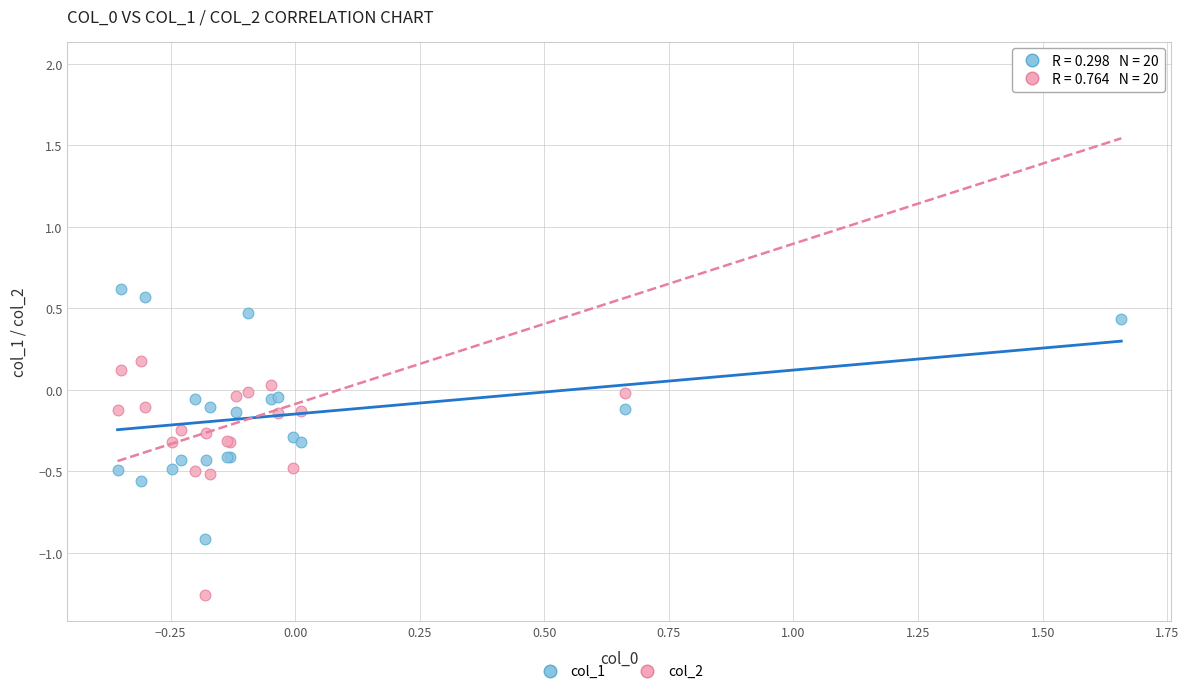

What are all the series names shown in the legend?

col_1, col_2